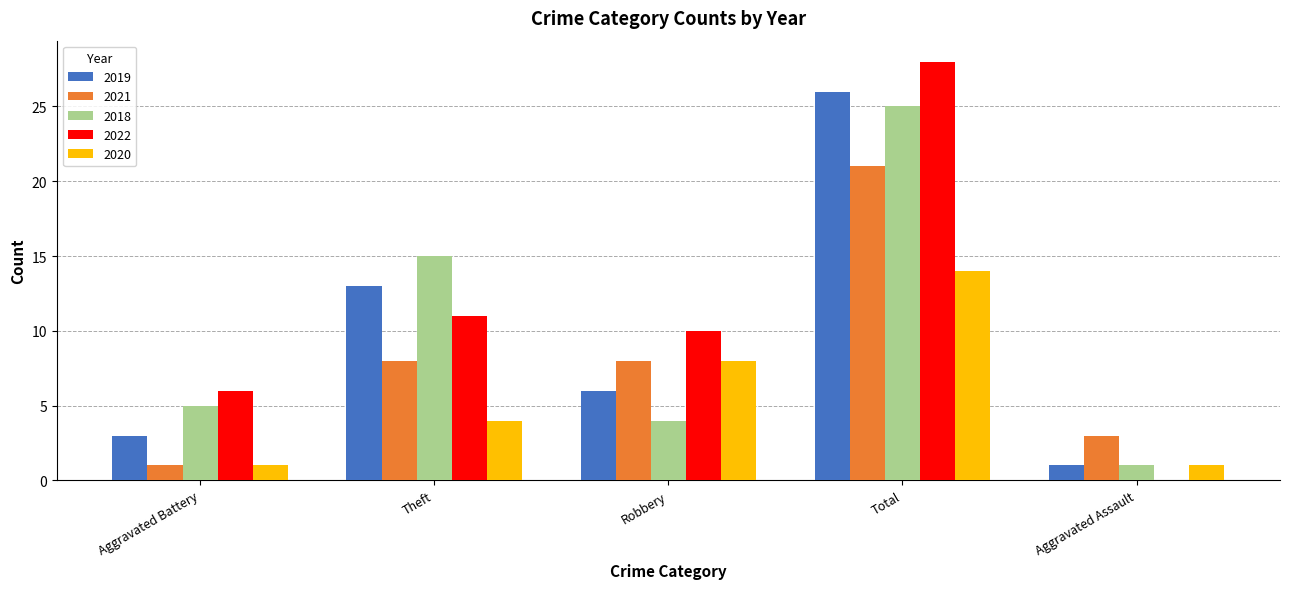

What is the total value across all series at Aggravated Battery?

16